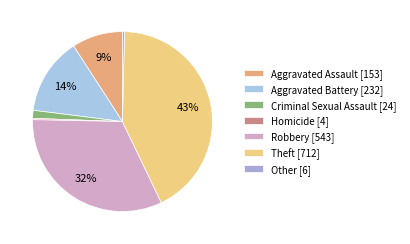

To the nearest percent, what is the difference between the Aggravated Assault and Other slice percentages?

9%